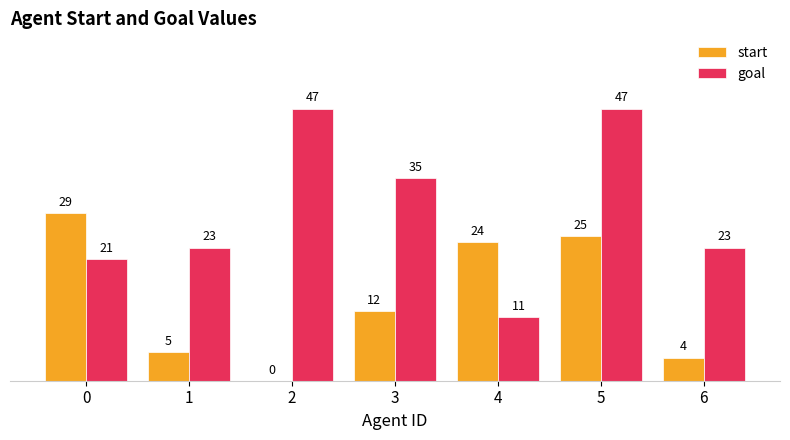

What is the greatest value displayed?

47